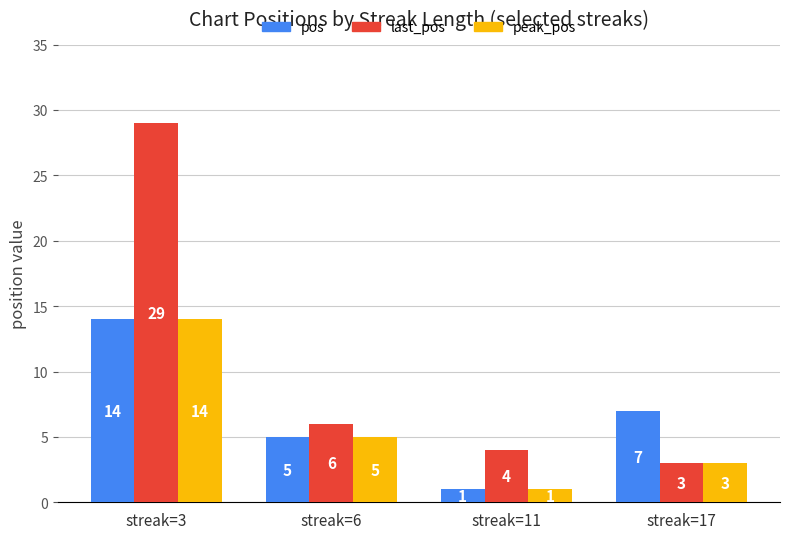

What is the total value across all series at streak=3?

57